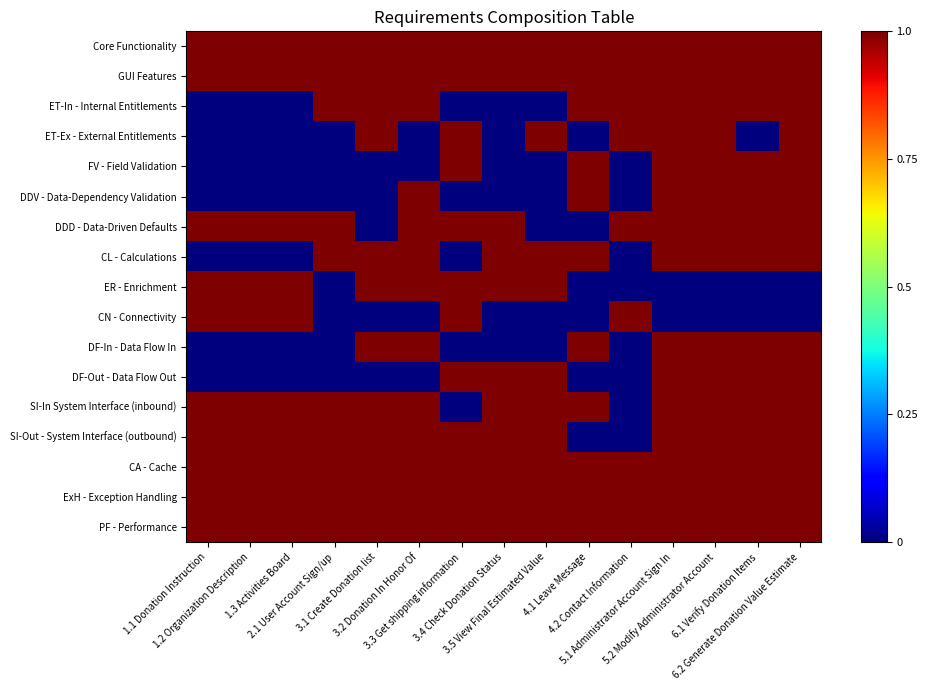

Between 2.1 User Account Sign/up and 5.1 Administrator Account Sign In, which series saw the biggest shift?

ET-Ex - External Entitlements